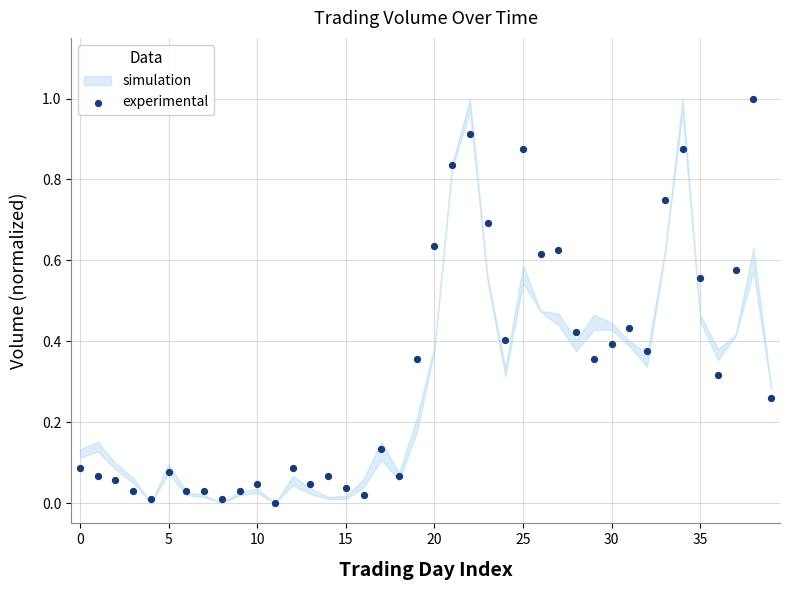

What is the range of Y values (max minus min)?

1.0